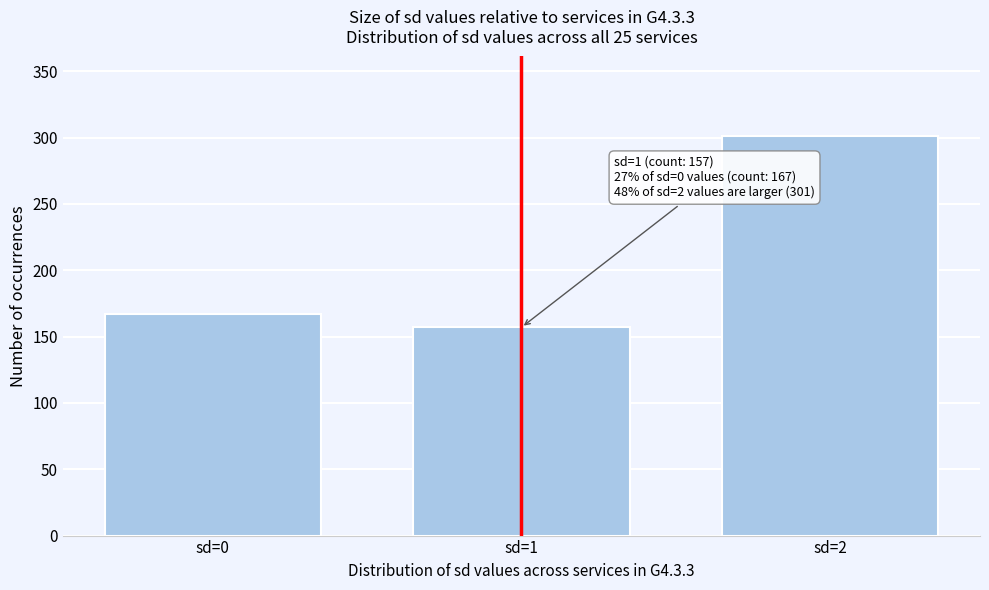

Reading right to left, extract all data points from this chart.

sd=2=301	sd=1=157	sd=0=167